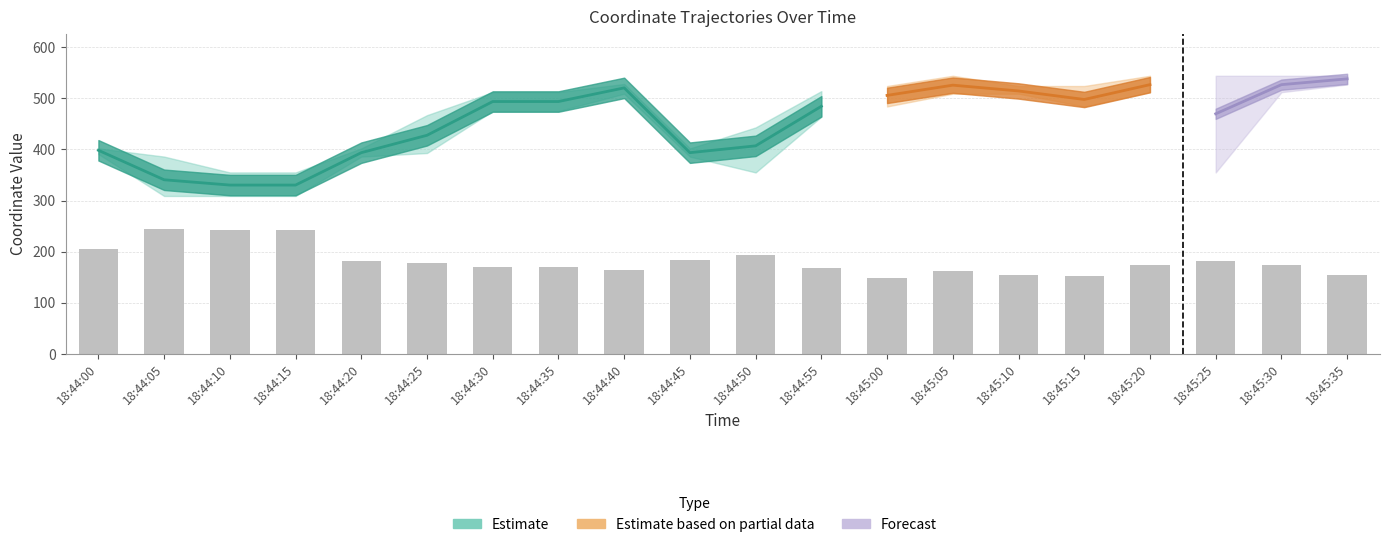

Reading right to left, list all the values displayed in this chart.

x: 18:45:35=538.3	18:45:30=528.5	18:45:25=470.7	18:45:20=528.5	18:45:15=489.0	18:45:10=512.2	18:45:05=522.7	18:45:00=501.7	18:44:55=475.2	18:44:50=412.2	18:44:45=396.3	18:44:40=519.7	18:44:35=496.8	18:44:30=504.6	18:44:25=439.2	18:44:20=397.8	18:44:15=327.2	18:44:10=327.3	18:44:05=323.5	18:44:00=398.2
y: 18:45:35=155.4	18:45:30=174.8	18:45:25=181.5	18:45:20=174.8	18:45:15=151.9	18:45:10=154.0	18:45:05=161.6	18:45:00=149.0	18:44:55=168.0	18:44:50=194.2	18:44:45=183.5	18:44:40=164.6	18:44:35=169.4	18:44:30=169.7	18:44:25=177.1	18:44:20=181.5	18:44:15=242.3	18:44:10=242.3	18:44:05=244.7	18:44:00=205.1
ax: 18:45:35=544.0	18:45:30=544.0	18:45:25=510.0	18:45:20=544.0	18:45:15=485.0	18:45:10=510.0	18:45:05=509.0	18:45:00=484.0	18:44:55=464.0	18:44:50=443.0	18:44:45=402.0	18:44:40=509.0	18:44:35=512.0	18:44:30=512.0	18:44:25=467.0	18:44:20=402.0	18:44:15=327.0	18:44:10=327.0	18:44:05=309.0	18:44:00=402.0
bx: 18:45:35=527.0	18:45:30=512.0	18:45:25=355.0	18:45:20=512.0	18:45:15=484.0	18:45:10=509.0	18:45:05=544.0	18:45:00=509.0	18:44:55=475.0	18:44:50=423.0	18:44:45=393.0	18:44:40=528.0	18:44:35=494.0	18:44:30=494.0	18:44:25=423.0	18:44:20=393.0	18:44:15=309.0	18:44:10=309.0	18:44:05=327.0	18:44:00=391.0
cx: 18:45:35=543.0	18:45:30=524.0	18:45:25=544.0	18:45:20=524.0	18:45:15=524.0	18:45:10=524.0	18:45:05=524.0	18:45:00=524.0	18:44:55=514.0	18:44:50=355.0	18:44:45=386.0	18:44:40=524.0	18:44:35=475.0	18:44:30=475.0	18:44:25=393.0	18:44:20=386.0	18:44:15=355.0	18:44:10=355.0	18:44:05=386.0	18:44:00=402.0